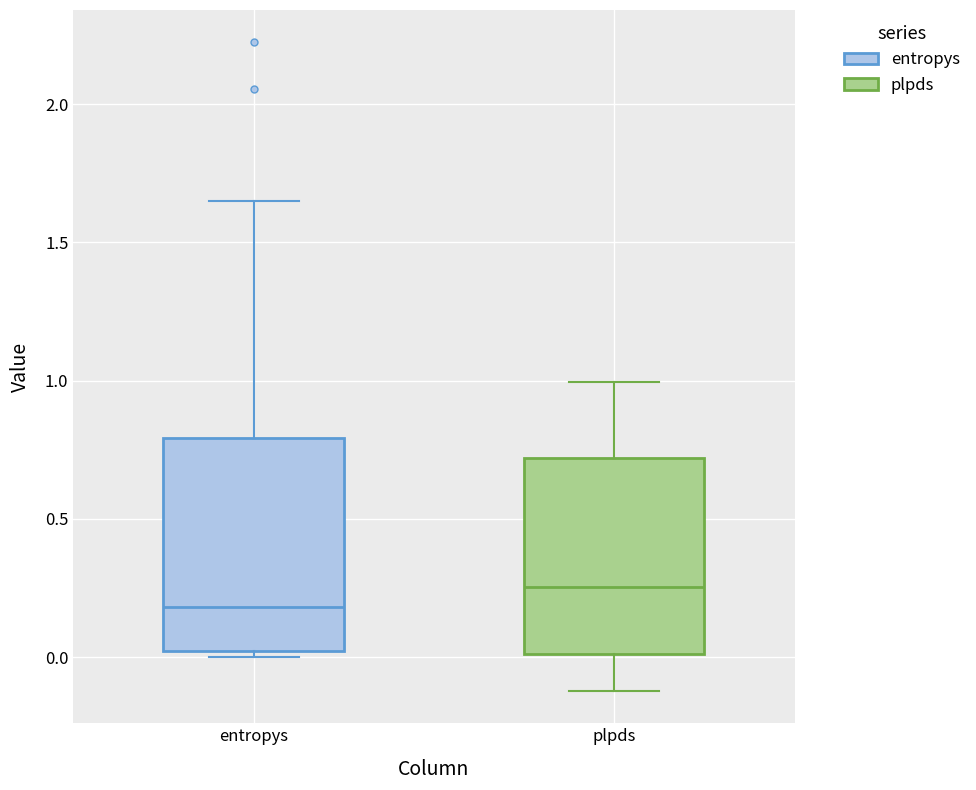

Which box has the lowest median line?

entropys